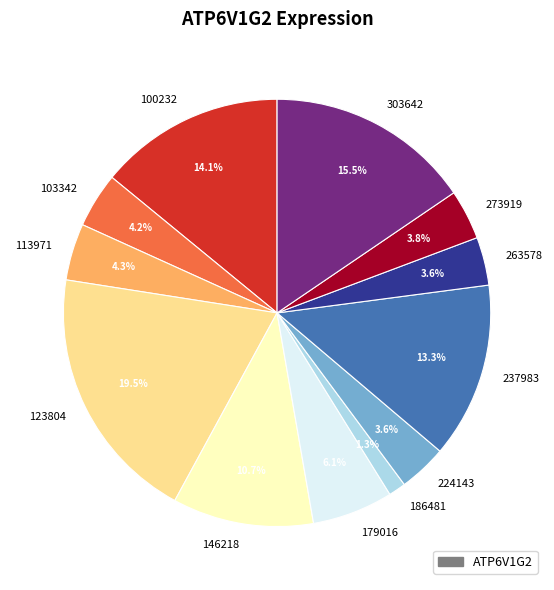

Which slice is the largest?

123804